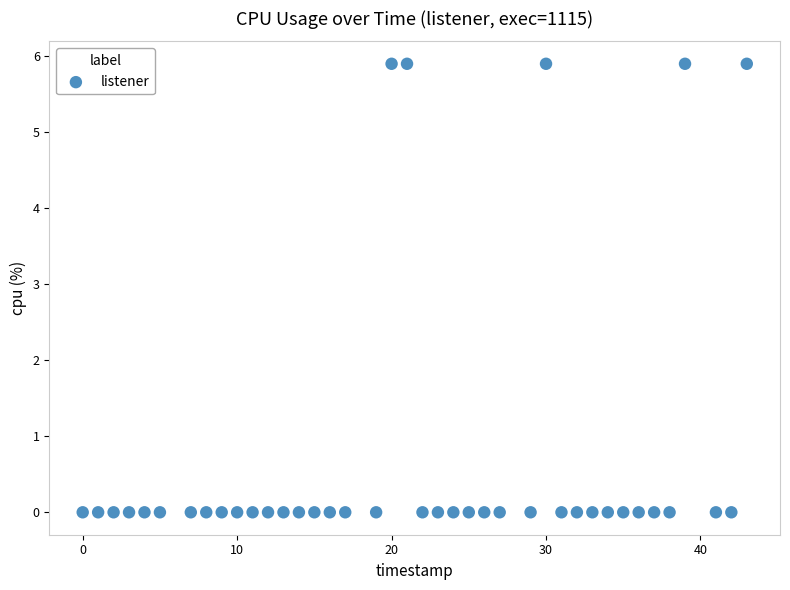

What is the range of Y values (max minus min)?

5.9